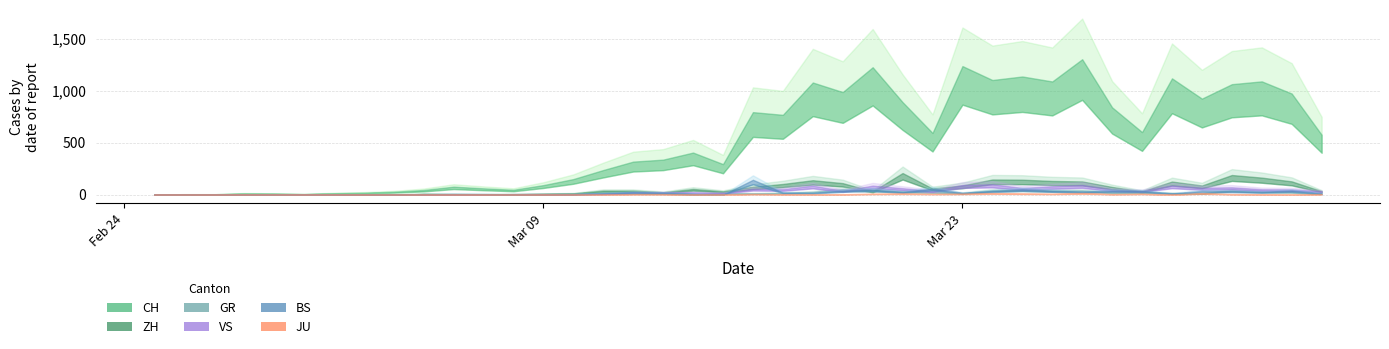

Is it true that JU equals 17 at 17?

True